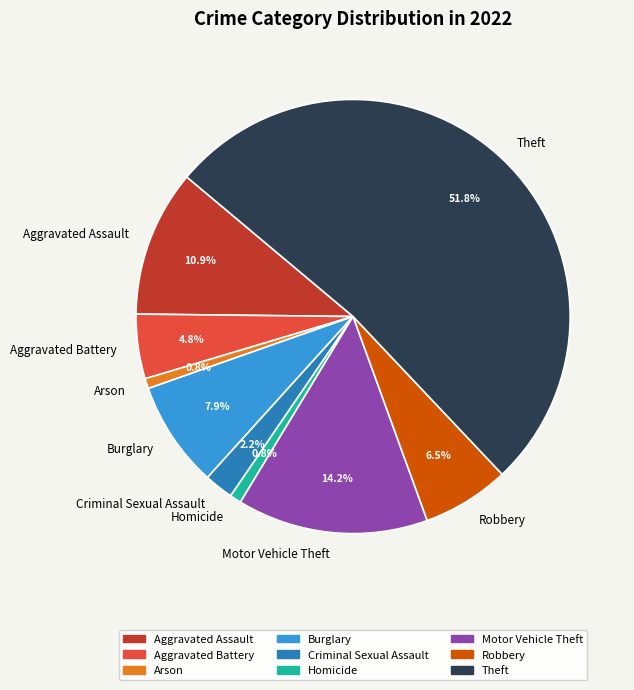

What percentage is the Theft slice, to the nearest percent?

52%